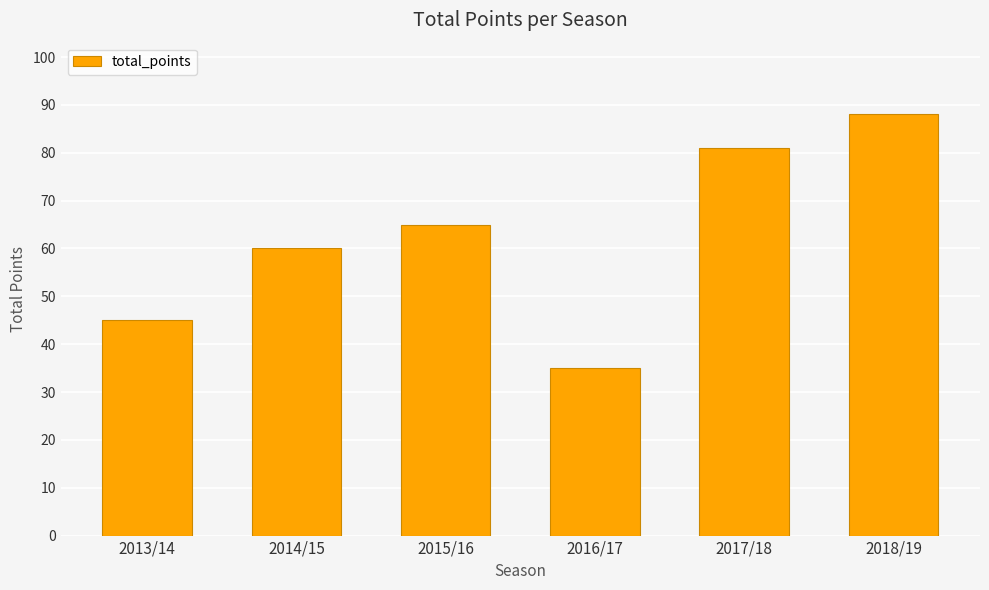

What is the sum of all values?

374